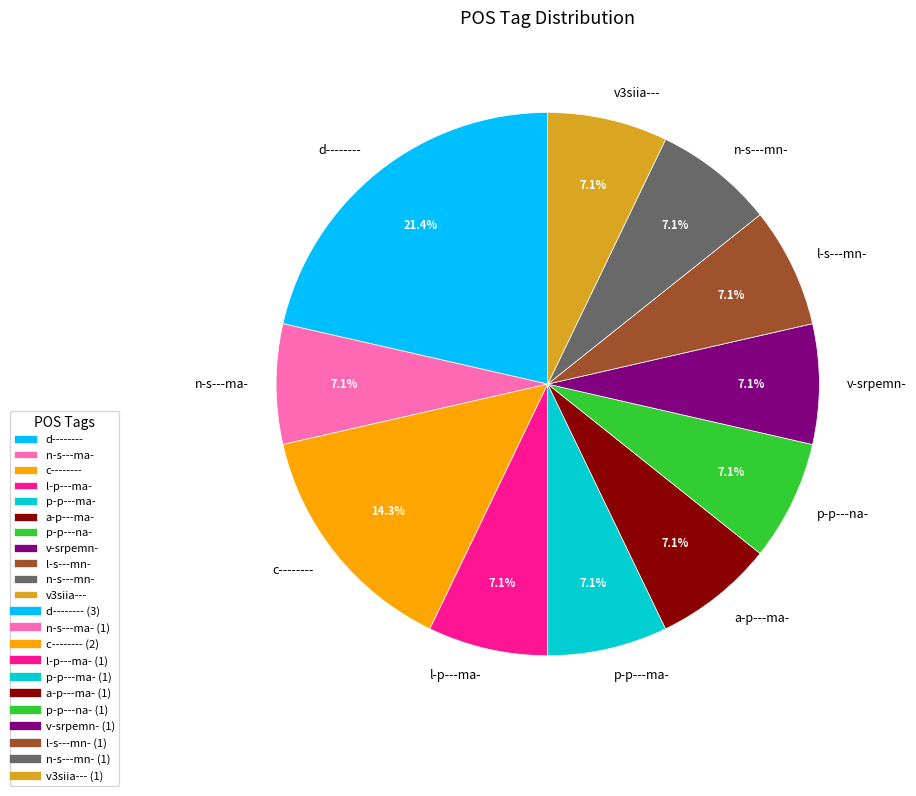

To the nearest percent, what is the difference between the largest and smallest slice percentages?

14%